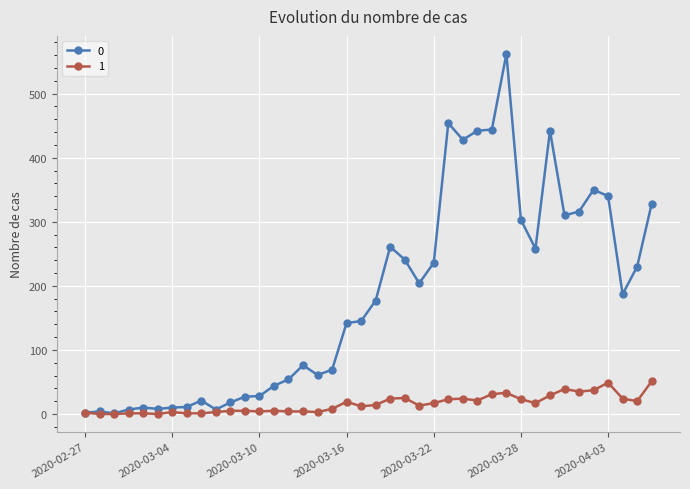

What is the greatest value displayed?

562